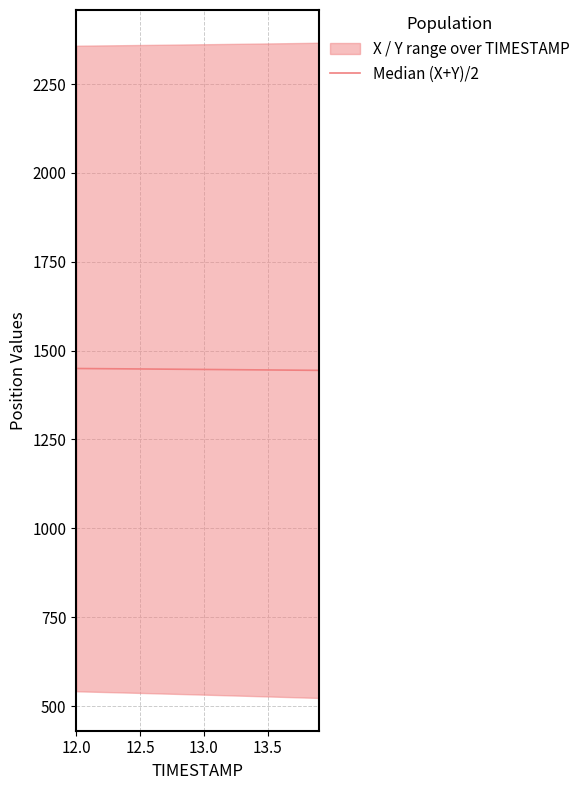

Where does the data first go above 1447?

12.0